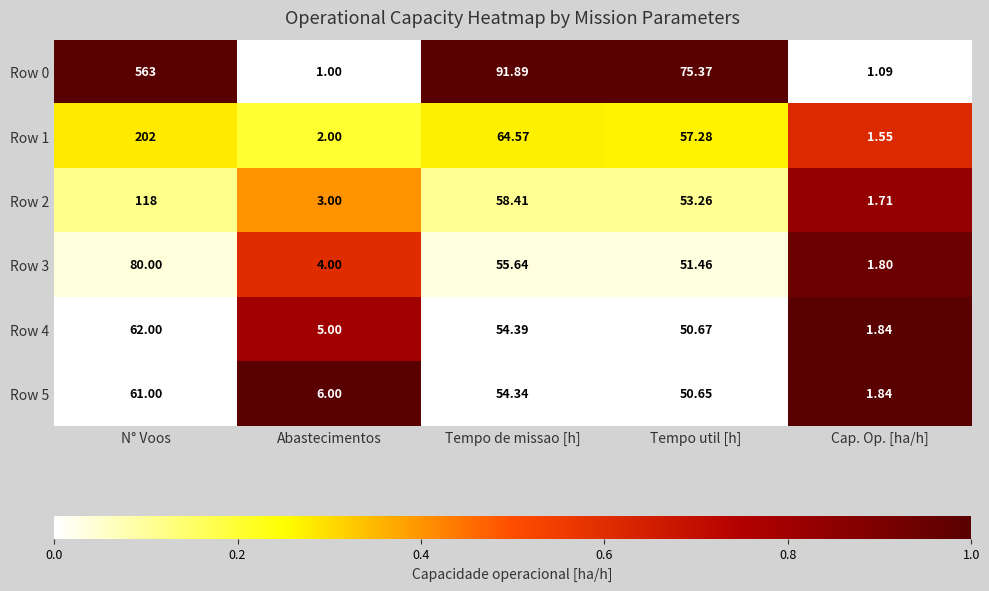

Where is Row 3 nearest to the value 40?

Tempo util [h]